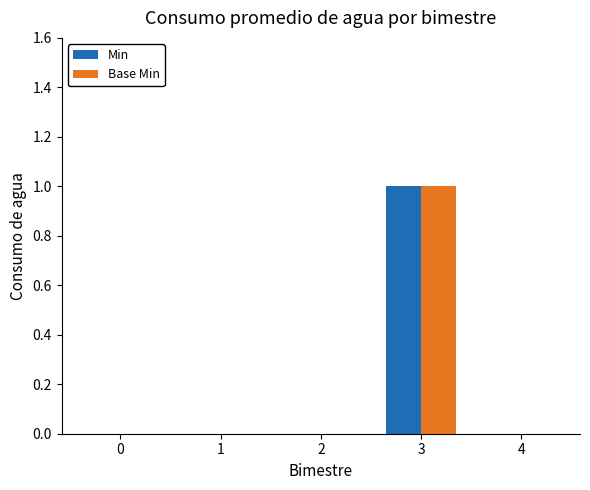

The value of Min at 1 is -1. True or false?

False